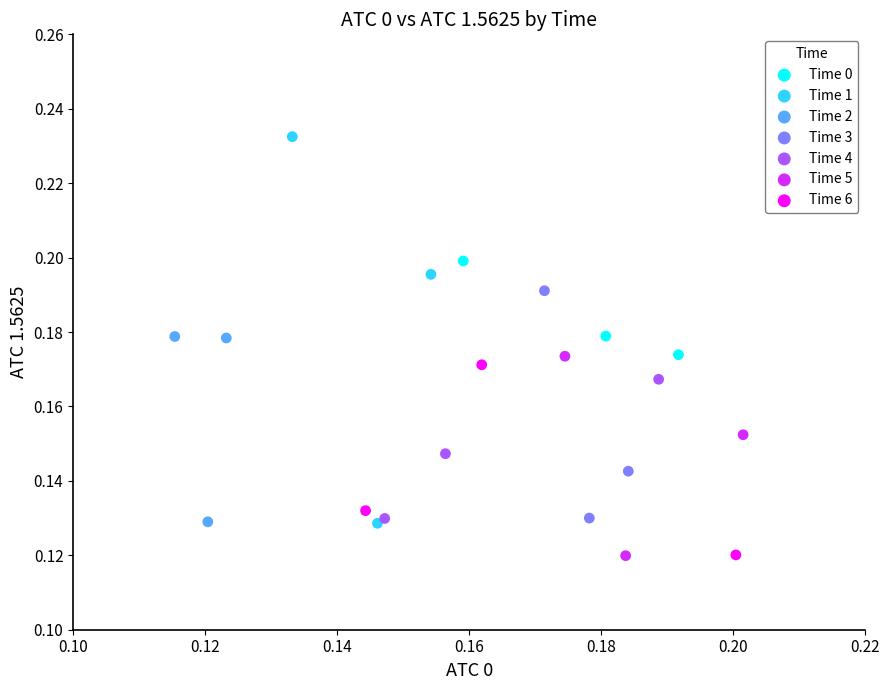

Which series has the largest Y range (max minus min)?

Time 1